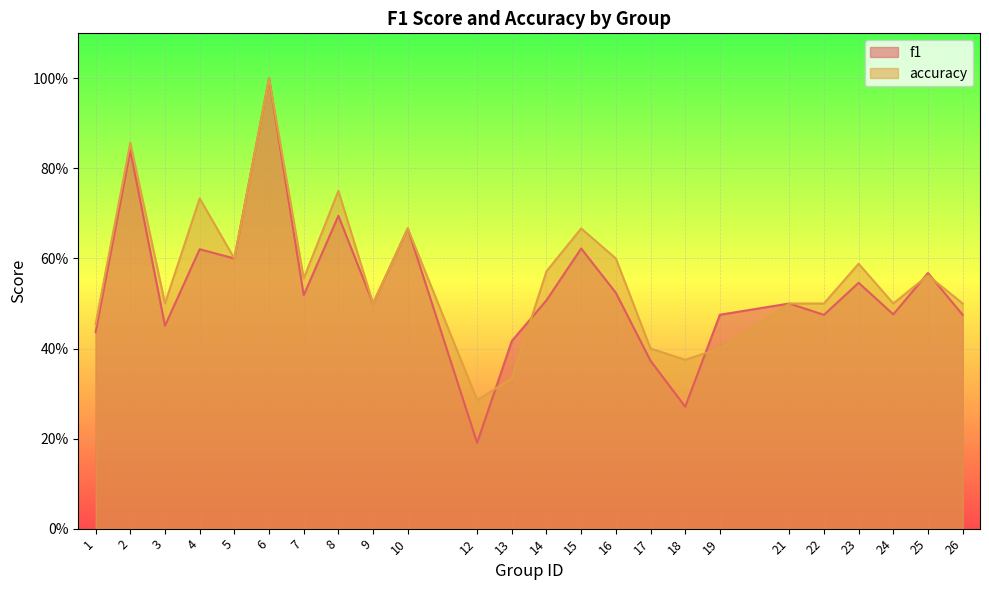

What is the minimum value shown in the chart?

0.2